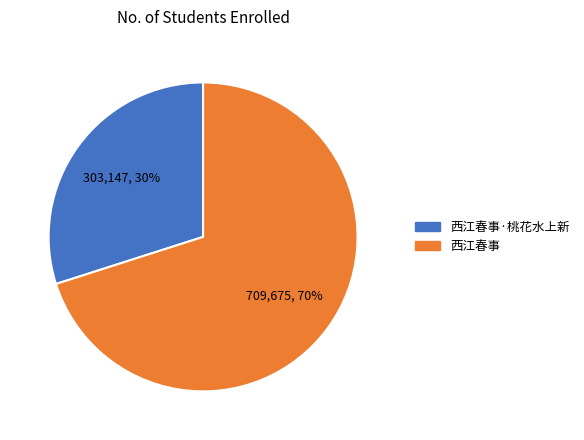

To the nearest percent, what is the average slice percentage?

50%